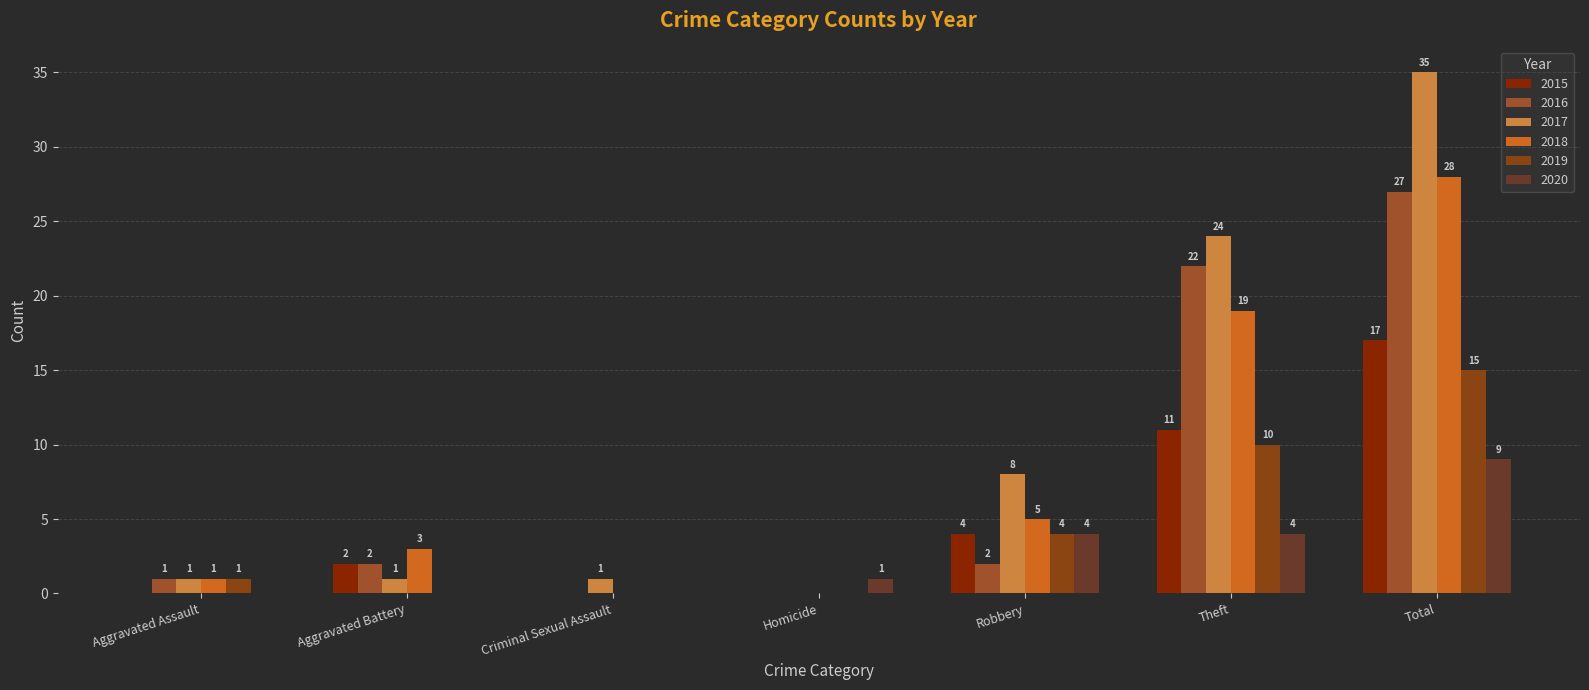

At which label is 2019 closest to 7?

Robbery